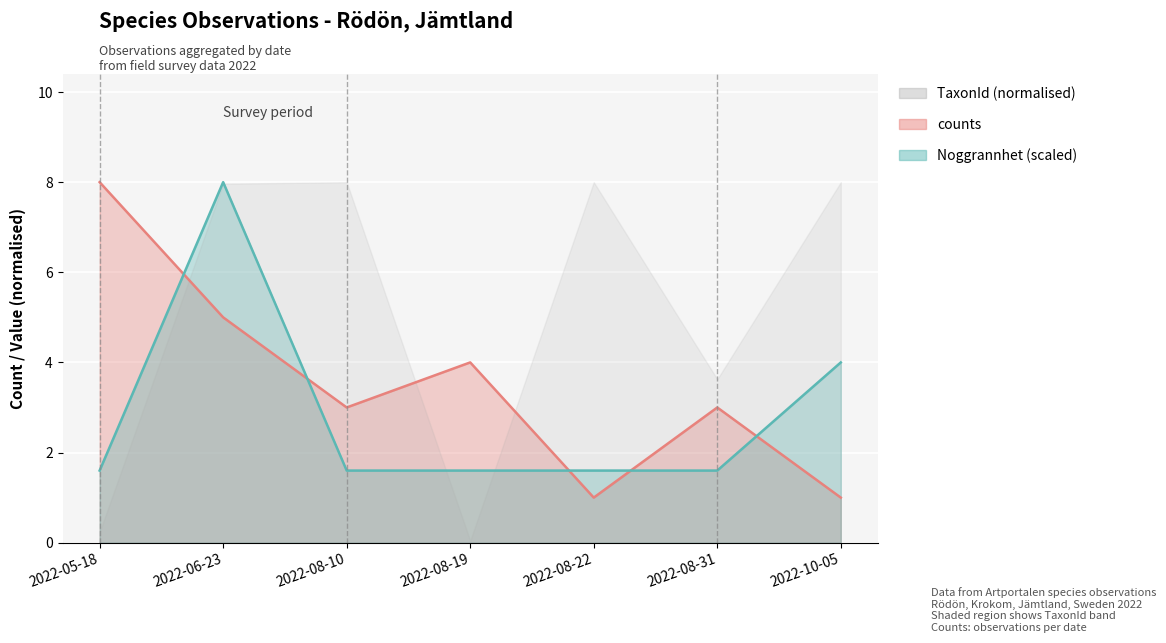

What is the difference between the maximum and second lowest values in the Noggrannhet series?

6.4